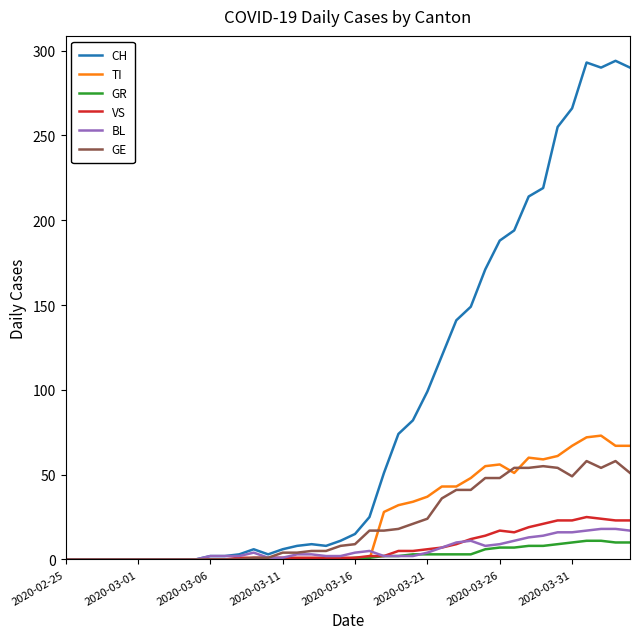

What is the average value of the BL series?

6